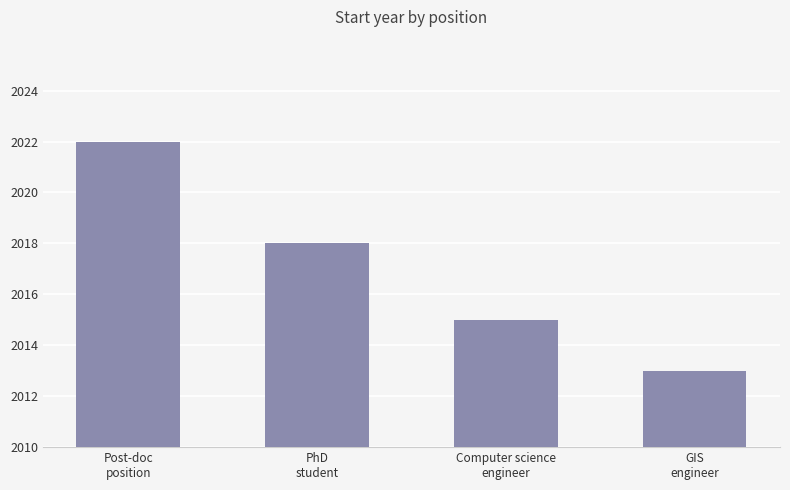

What is the change in value from PhD
student to GIS
engineer?

-5